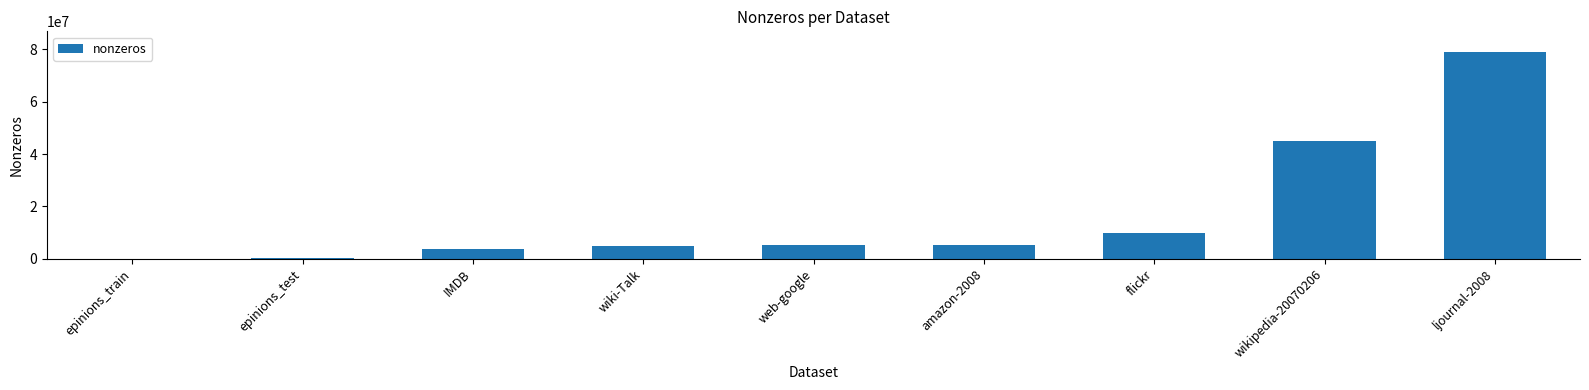

What is the sum of the values at wikipedia-20070206 and ljournal-2008?

124053531